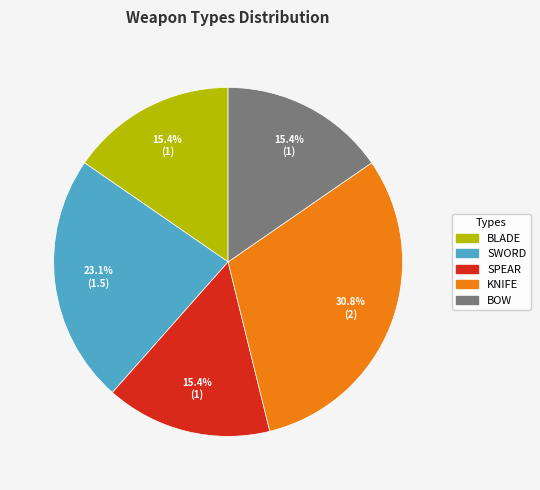

Approximately how many times larger is the value at SPEAR compared to SWORD?

0.7